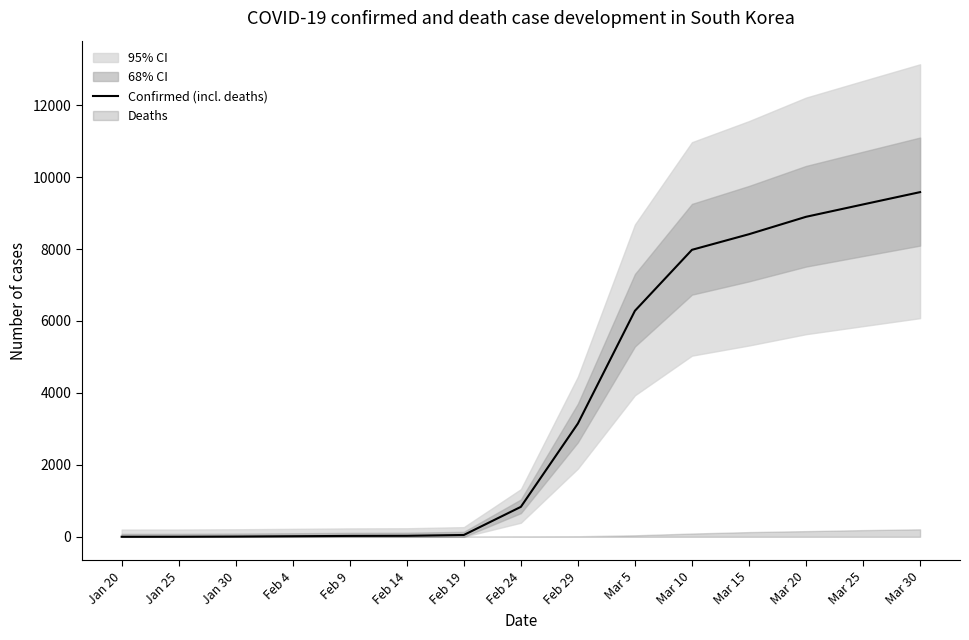

True or false: the data shows 7 at Jan 30.

True